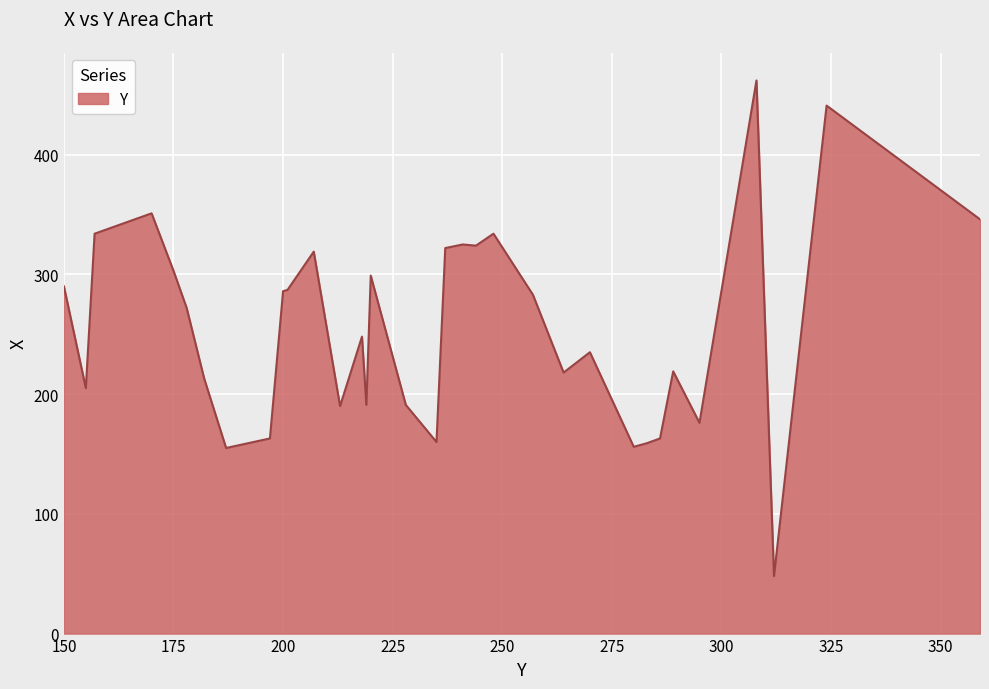

What is the maximum value shown in the chart?

462